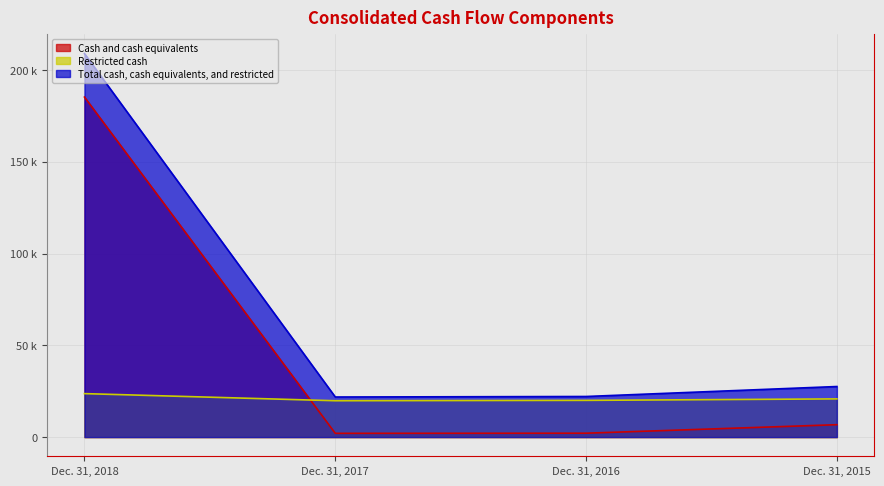

What is the total value across all series at Dec. 31, 2018?

417782